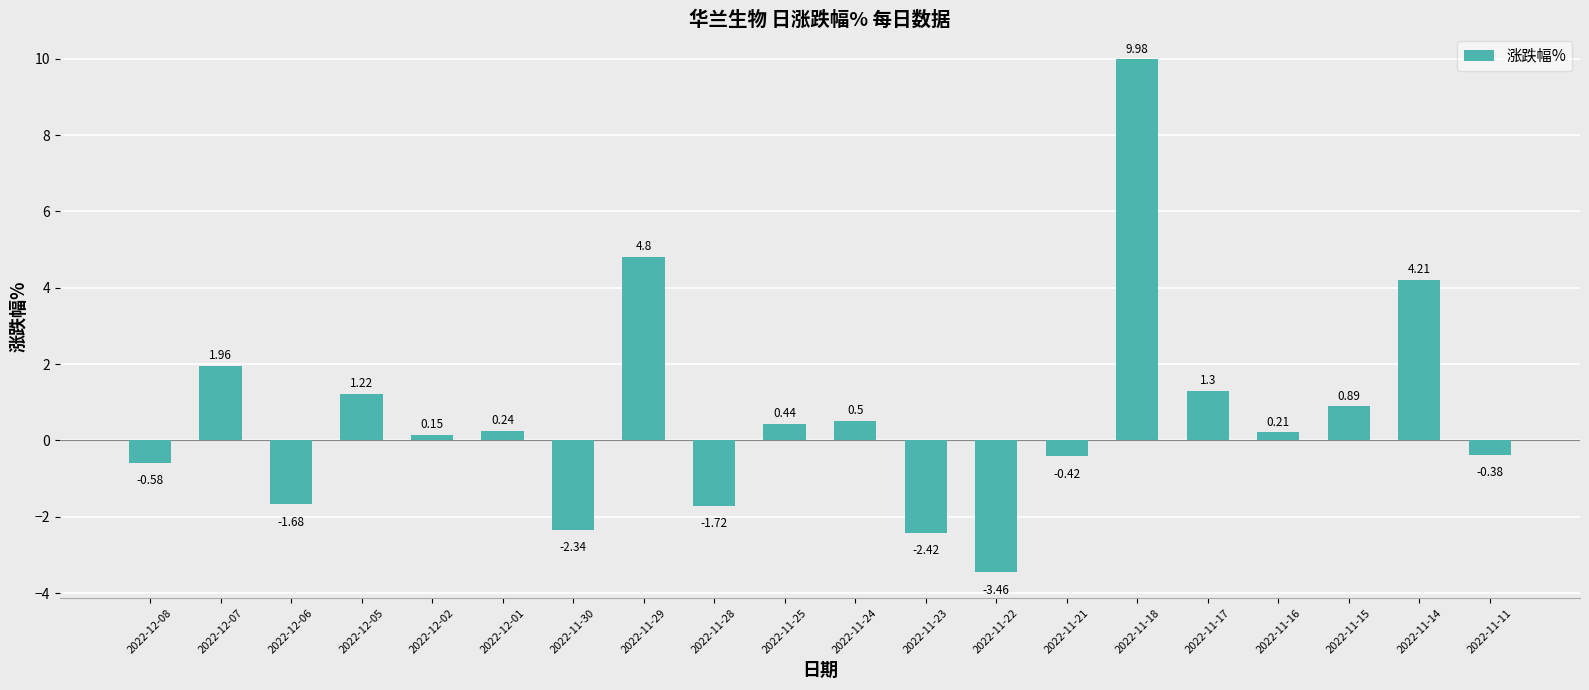

At which label does the data first exceed 0?

2022-12-07